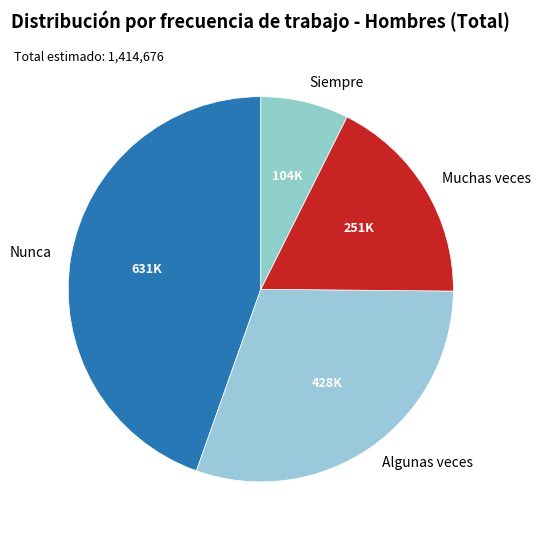

Is the sum of Muchas veces and Nunca greater than half?

Yes